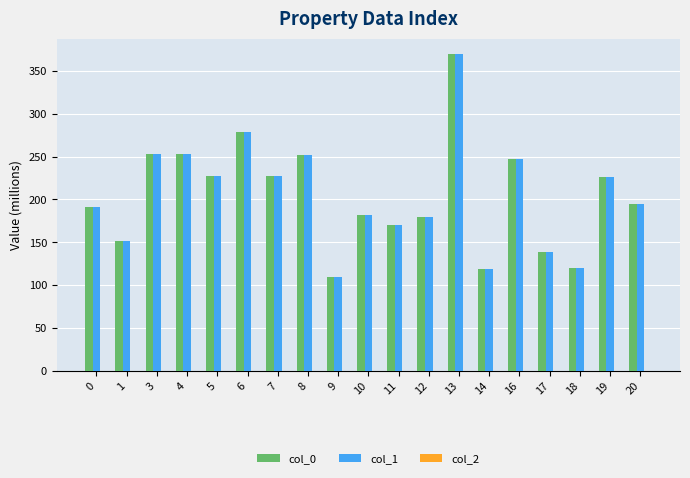

How many data points does each series have?

19